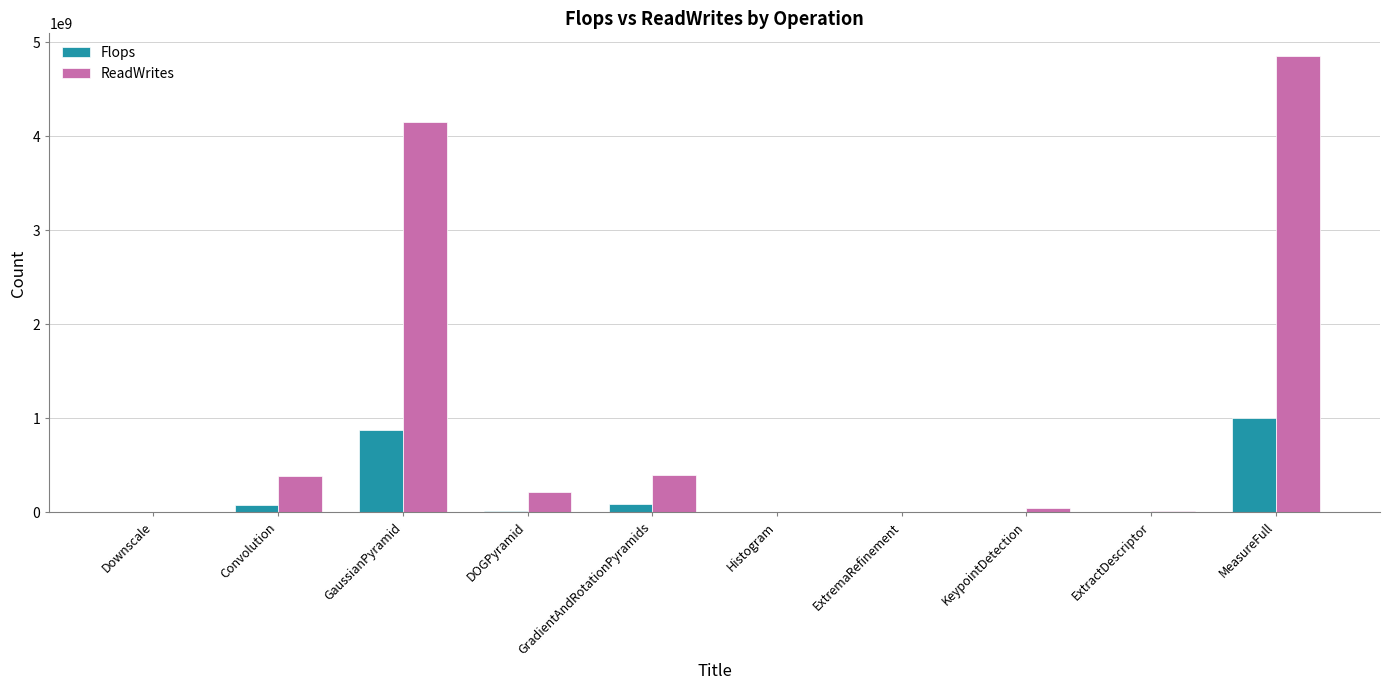

Are the bars horizontal?

No